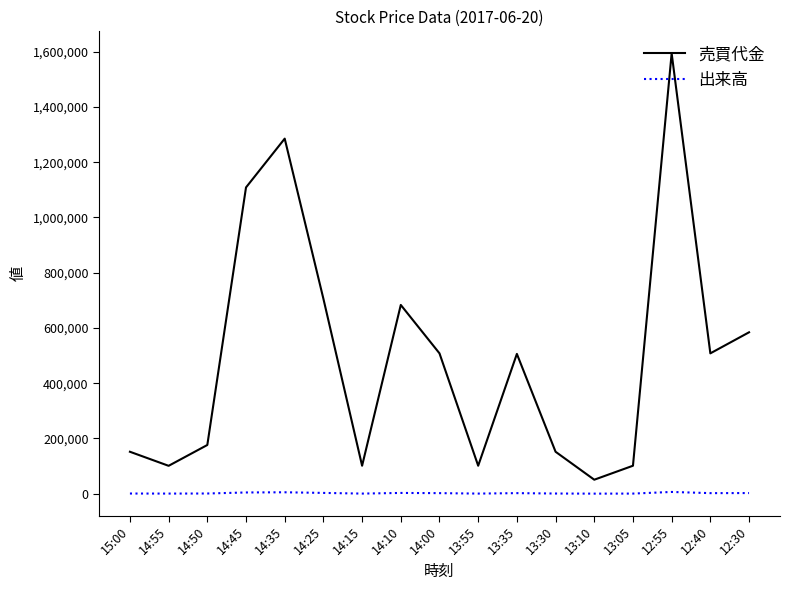

List the series in order of their overall mean, highest first.

売買代金, 出来高